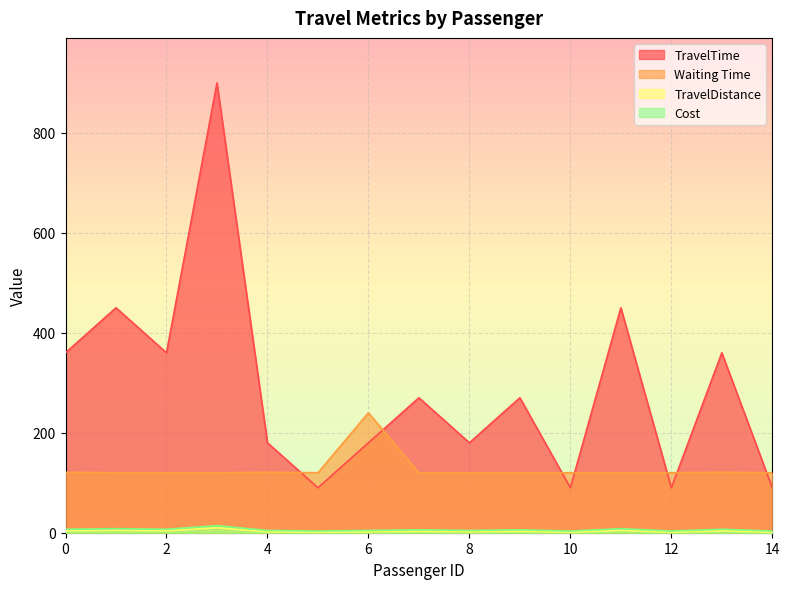

Does the chart display data point markers on the line(s)?

No